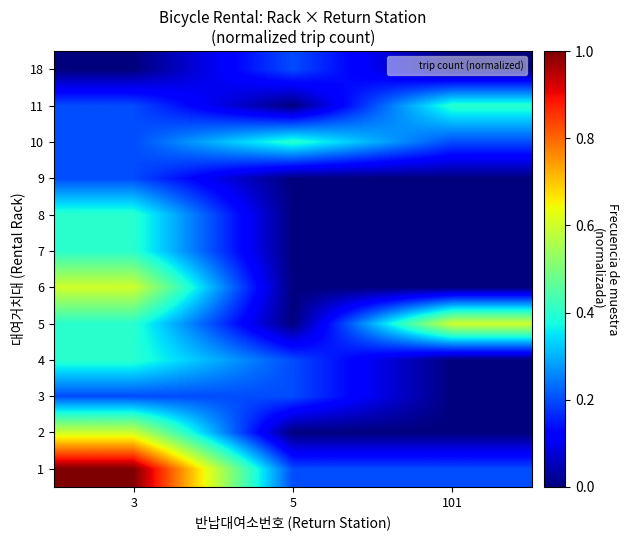

Reading left to right, list all the values displayed in this chart.

1: 3=1.0	5=0.2	101=0.2
2: 3=0.6	5=0.0	101=0.0
3: 3=0.2	5=0.2	101=0.0
4: 3=0.4	5=0.2	101=0.0
5: 3=0.4	5=0.0	101=0.6
6: 3=0.6	5=0.0	101=0.0
7: 3=0.4	5=0.0	101=0.0
8: 3=0.4	5=0.0	101=0.0
9: 3=0.2	5=0.0	101=0.0
10: 3=0.2	5=0.4	101=0.2
11: 3=0.2	5=0.0	101=0.4
18: 3=0.0	5=0.2	101=0.0